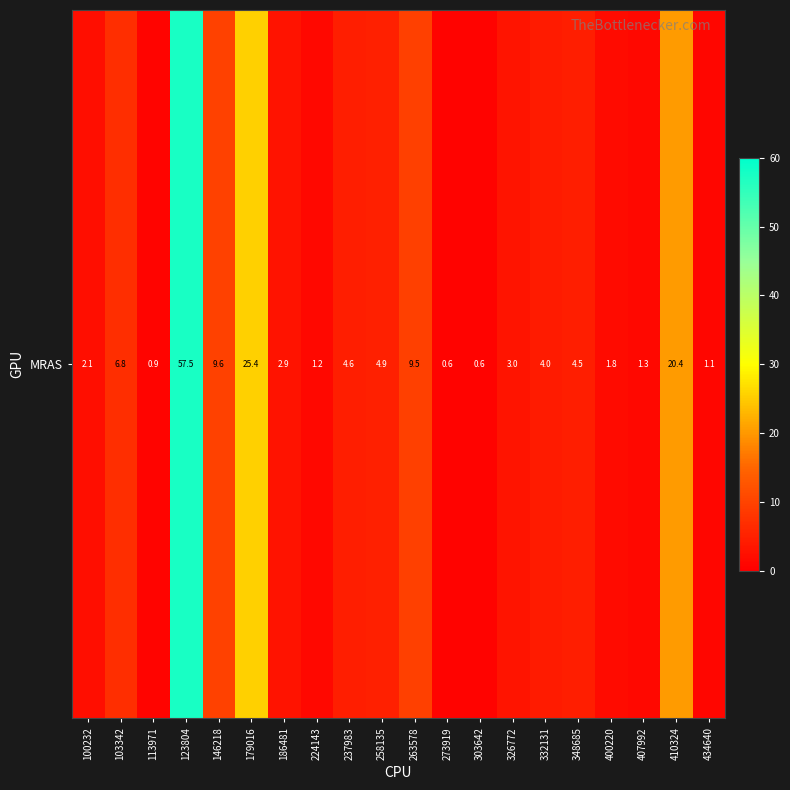

True or false: the data shows 2.1 at 258135.

False